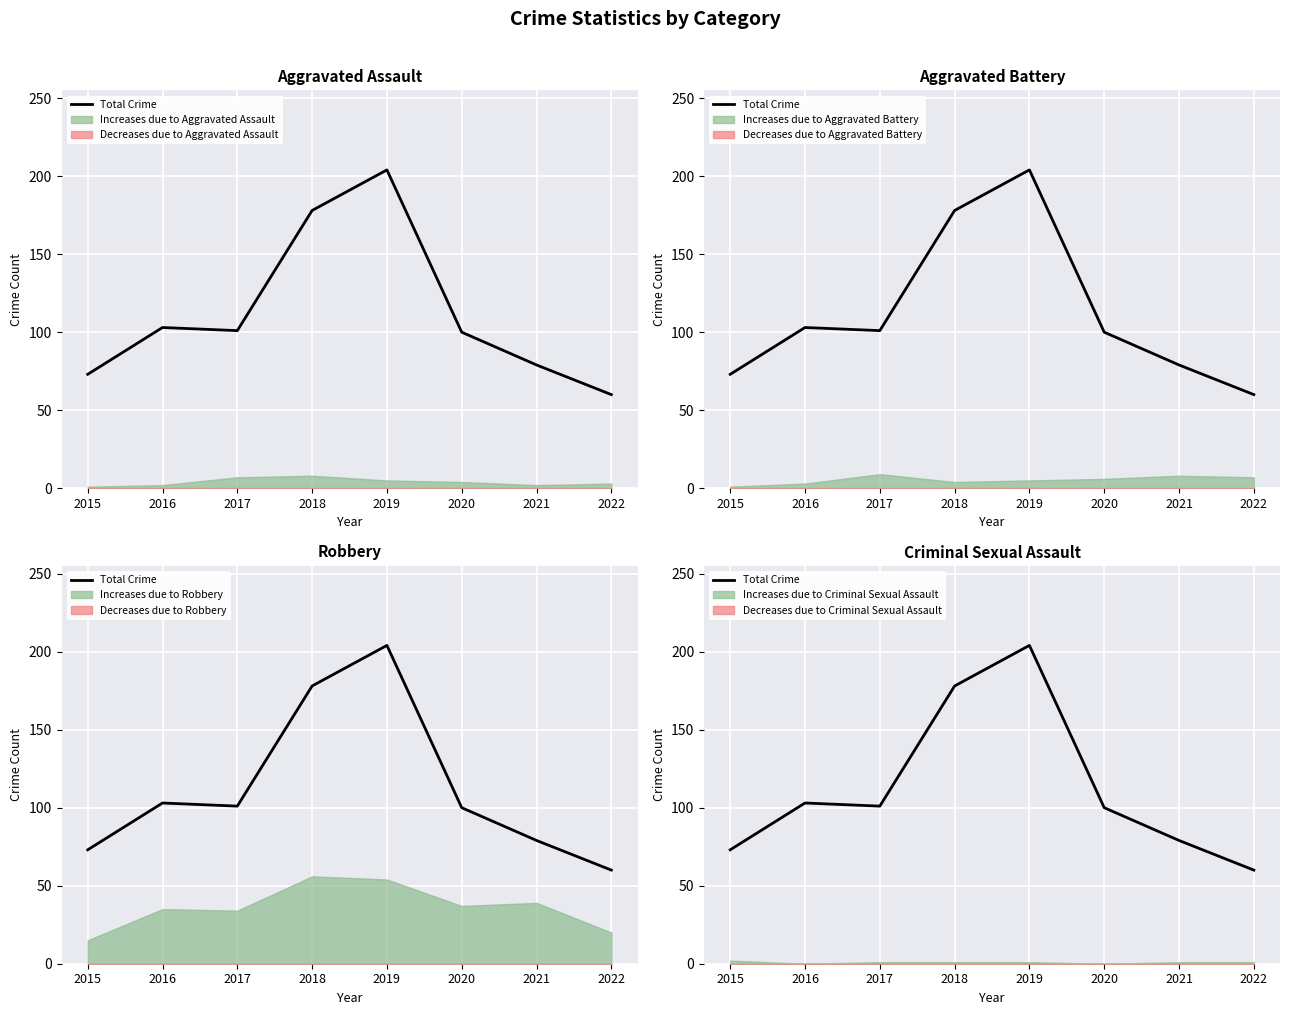

At which category does the data reach its first local peak?

2016